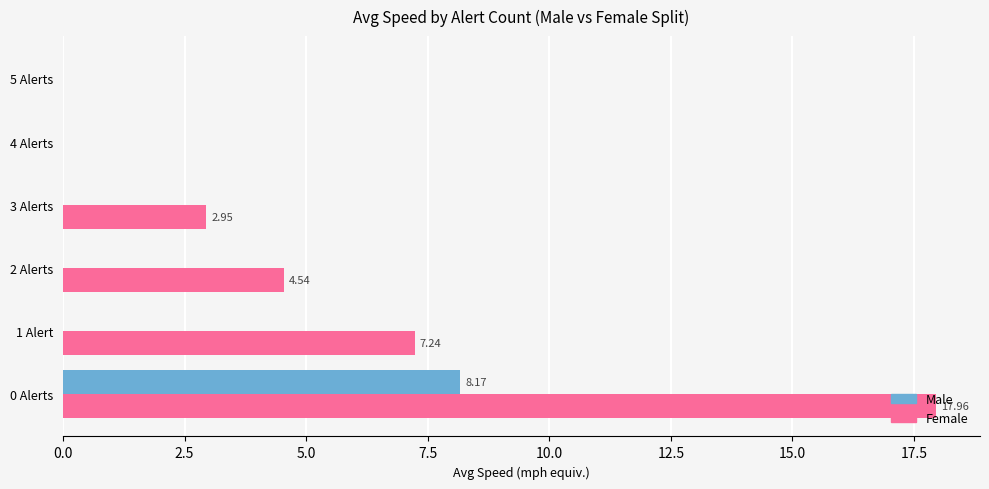

What is the sum of the Female values at 1 Alert and 5 Alerts?

7.2